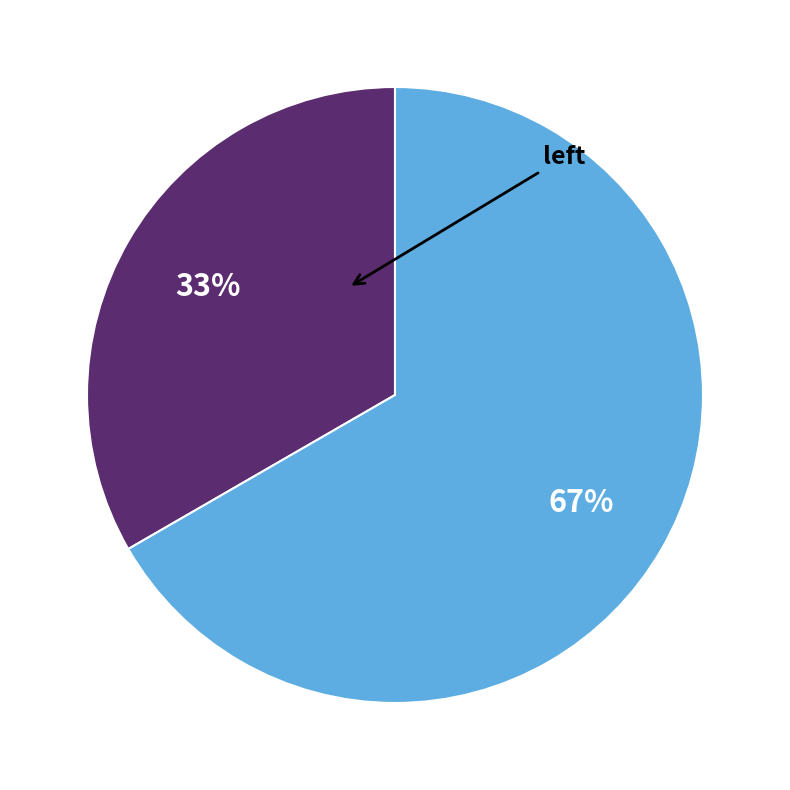

How many slices are in this pie chart?

2